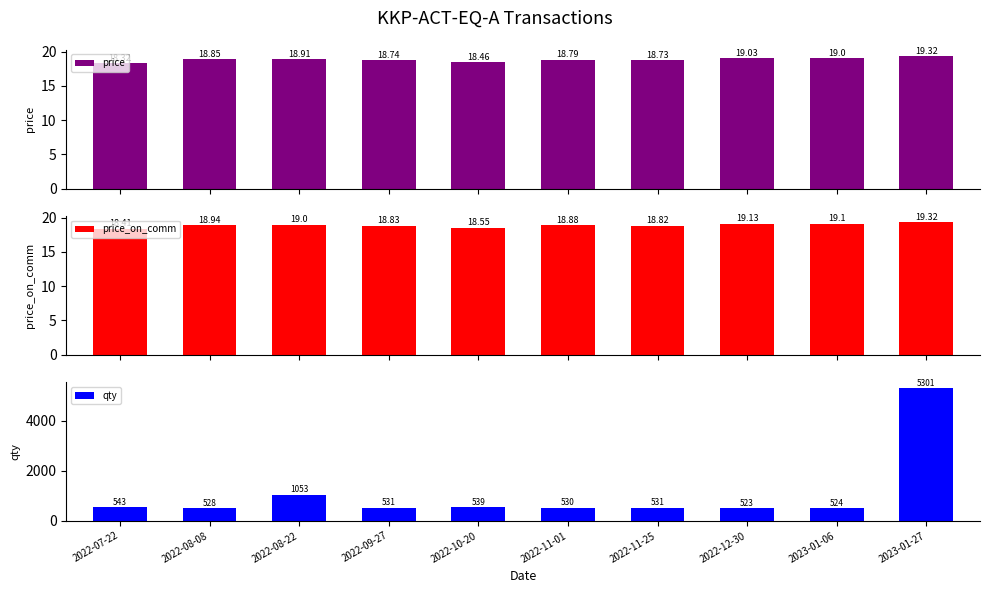

Is the value of price_on_comm at 2022-08-08 greater than the value of qty at 2022-10-20?

No